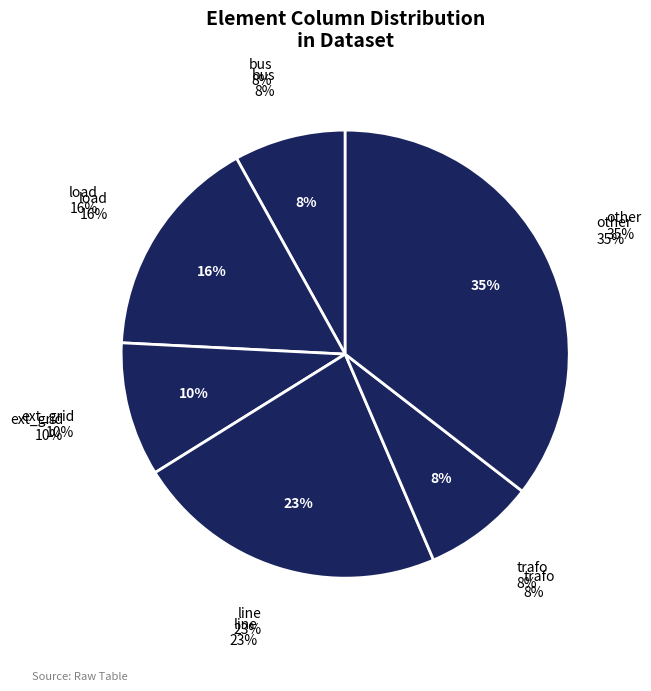

Between line and load, which is larger?

line